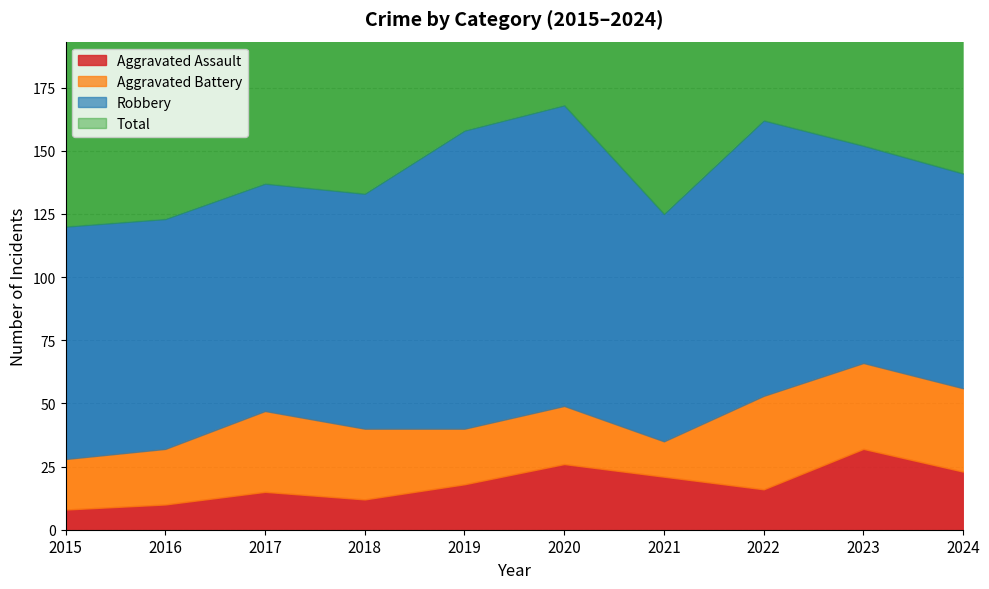

The Total series shows 158 at 2023. True or false?

True